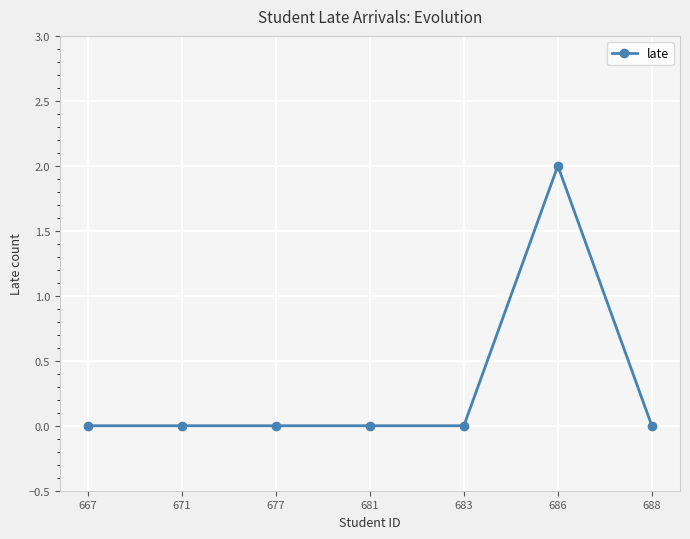

The chart shows a value of 0 at 667. True or false?

True